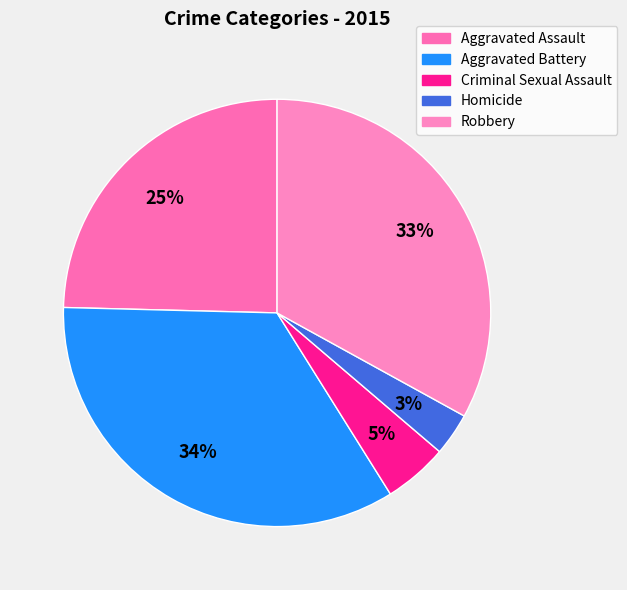

To the nearest percent, what portion does Homicide represent?

3%